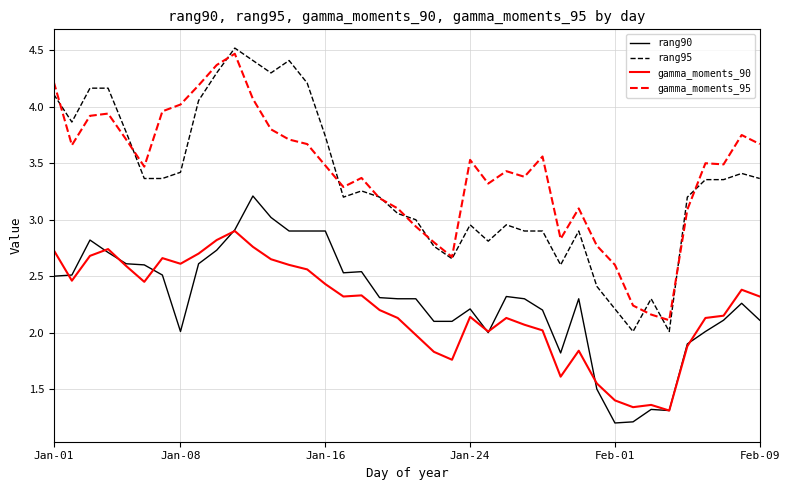

What is the maximum value for gamma_moments_95?

4.5